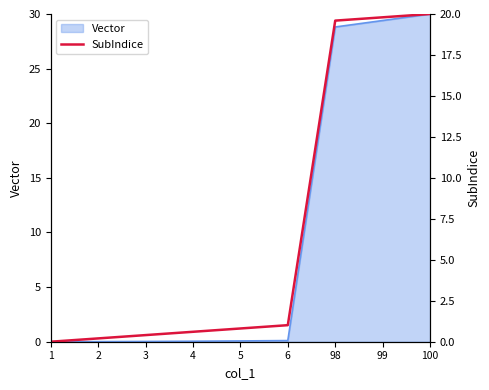

Reading left to right, transcribe all the data shown in this chart.

1=0.0	2=0.2	3=0.4	4=0.6	5=0.8	6=1.0	98=19.6	99=19.8	100=20.0